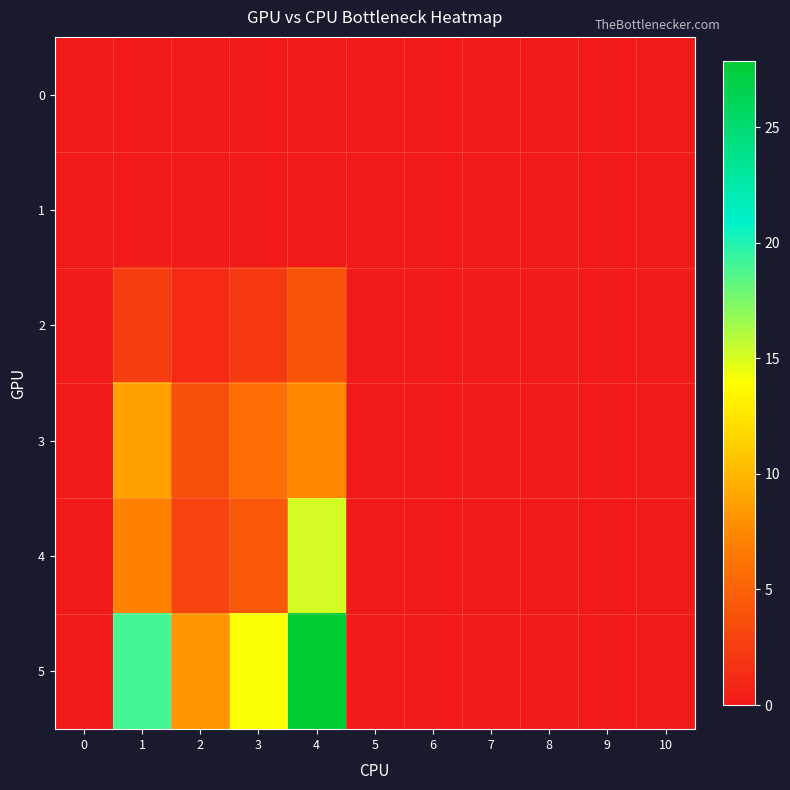

Which series has the largest range (max minus min)?

5